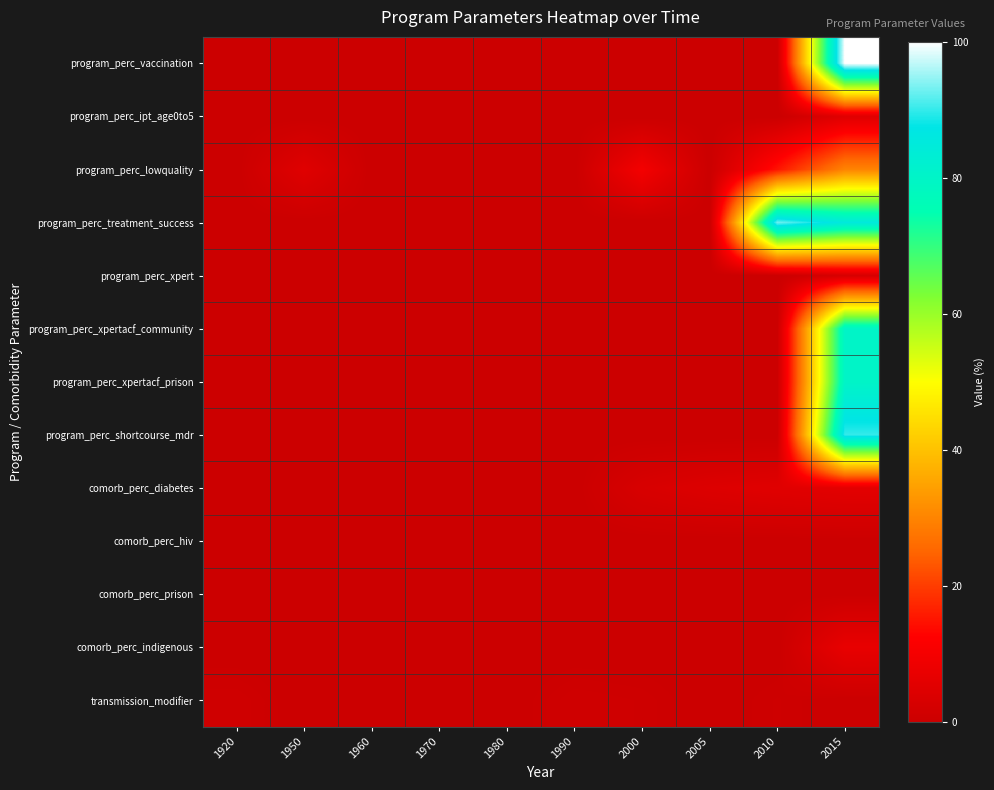

Reading right to left, what are all the values shown in this chart?

program_perc_vaccination: 2015=100.0	2010=0.0	2005=0.0	2000=0.0	1990=0.0	1980=0.0	1970=0.0	1960=0.0	1950=0.0	1920=0.0
program_perc_ipt_age0to5: 2015=5.0	2010=0.0	2005=0.0	2000=0.0	1990=0.0	1980=0.0	1970=0.0	1960=0.0	1950=0.0	1920=0.0
program_perc_lowquality: 2015=30.0	2010=15.0	2005=0.0	2000=10.0	1990=0.0	1980=0.0	1970=0.0	1960=0.0	1950=5.0	1920=0.0
program_perc_treatment_success: 2015=85.0	2010=93.0	2005=0.0	2000=0.0	1990=0.0	1980=0.0	1970=0.0	1960=0.0	1950=0.0	1920=0.0
program_perc_xpert: 2015=2.8	2010=0.0	2005=0.0	2000=0.0	1990=0.0	1980=0.0	1970=0.0	1960=0.0	1950=0.0	1920=0.0
program_perc_xpertacf_community: 2015=80.0	2010=0.0	2005=0.0	2000=0.0	1990=0.0	1980=0.0	1970=0.0	1960=0.0	1950=0.0	1920=0.0
program_perc_xpertacf_prison: 2015=80.0	2010=0.0	2005=0.0	2000=0.0	1990=0.0	1980=0.0	1970=0.0	1960=0.0	1950=0.0	1920=0.0
program_perc_shortcourse_mdr: 2015=90.0	2010=0.0	2005=0.0	2000=0.0	1990=0.0	1980=0.0	1970=0.0	1960=0.0	1950=0.0	1920=0.0
comorb_perc_diabetes: 2015=5.9	2010=5.2	2005=4.4	2000=3.1	1990=0.0	1980=0.0	1970=0.0	1960=0.0	1950=0.0	1920=0.0
comorb_perc_hiv: 2015=0.1	2010=0.0	2005=0.0	2000=0.0	1990=0.0	1980=0.0	1970=0.0	1960=0.0	1950=0.0	1920=0.0
comorb_perc_prison: 2015=0.2	2010=0.0	2005=0.1	2000=0.0	1990=0.0	1980=0.0	1970=0.0	1960=0.0	1950=0.0	1920=0.0
comorb_perc_indigenous: 2015=7.1	2010=0.0	2005=0.0	2000=0.0	1990=0.0	1980=0.0	1970=0.0	1960=0.0	1950=0.0	1920=0.0
transmission_modifier: 2015=0.0	2010=0.6	2005=0.0	2000=0.8	1990=1.0	1980=0.0	1970=0.0	1960=0.0	1950=0.0	1920=1.0